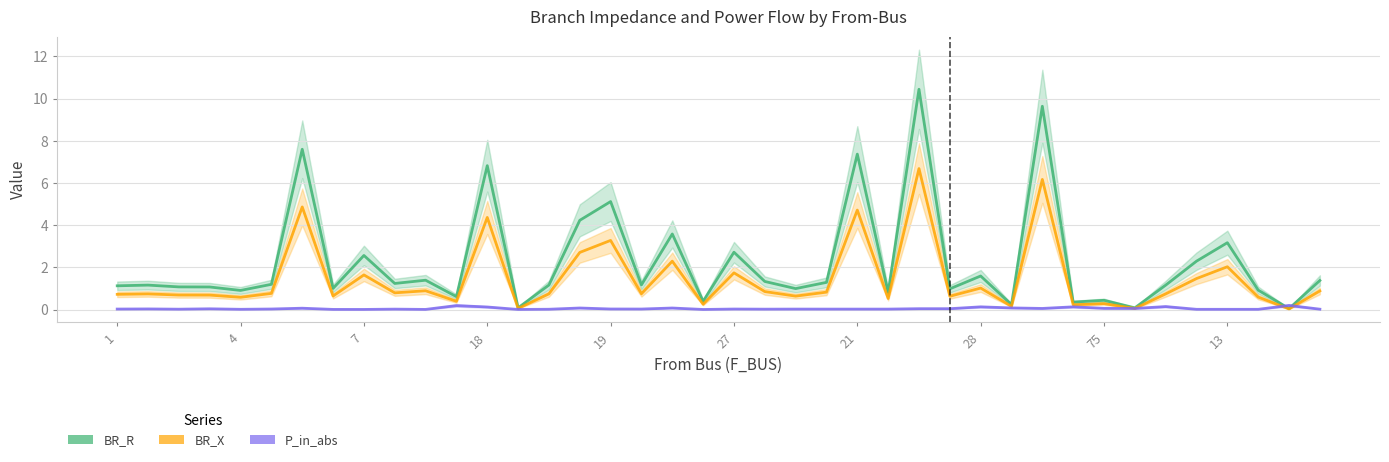

Rank the series by their maximum value, from lowest to highest.

P_in_abs, BR_X, BR_R